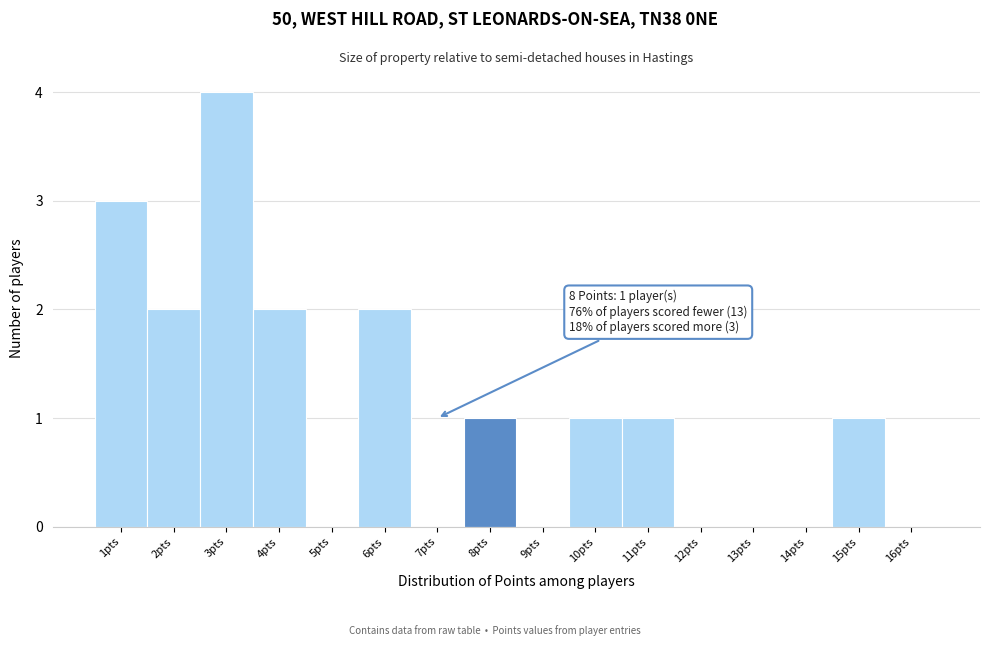

Reading left to right, transcribe all the data shown in this chart.

1pts=3	2pts=2	3pts=4	4pts=2	5pts=0	6pts=2	7pts=0	8pts=1	9pts=0	10pts=1	11pts=1	12pts=0	13pts=0	14pts=0	15pts=1	16pts=0